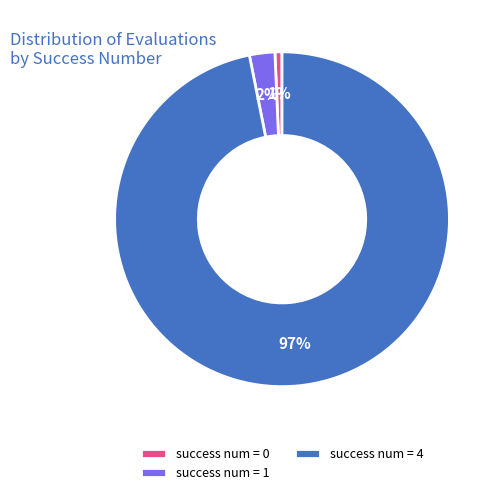

True or false: success num = 1 accounts for 9% of the total.

False